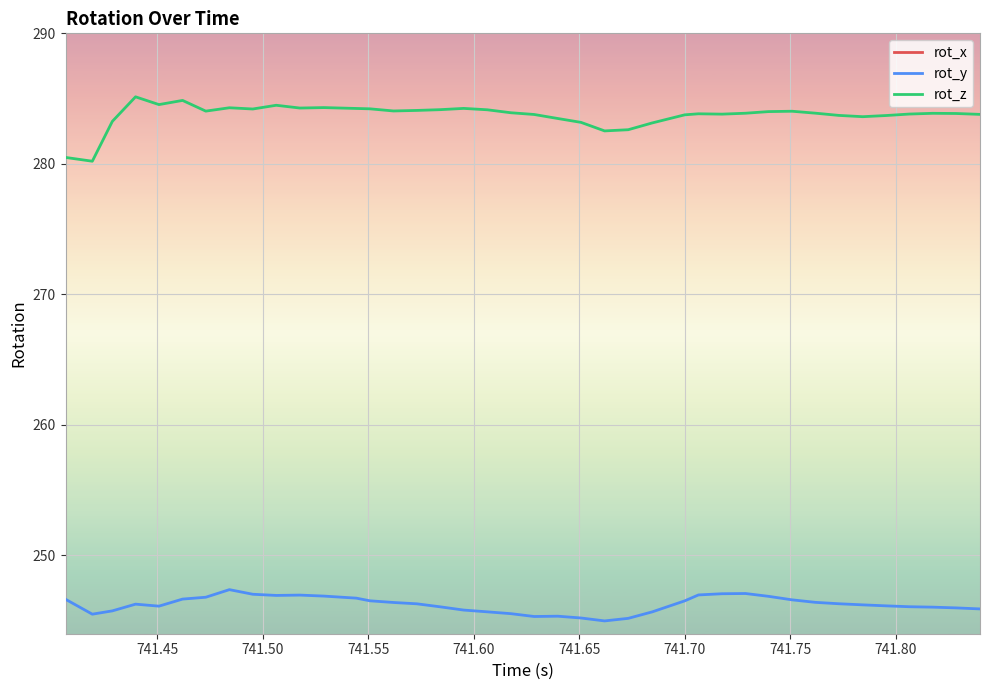

Which series has the largest range (max minus min)?

rot_z